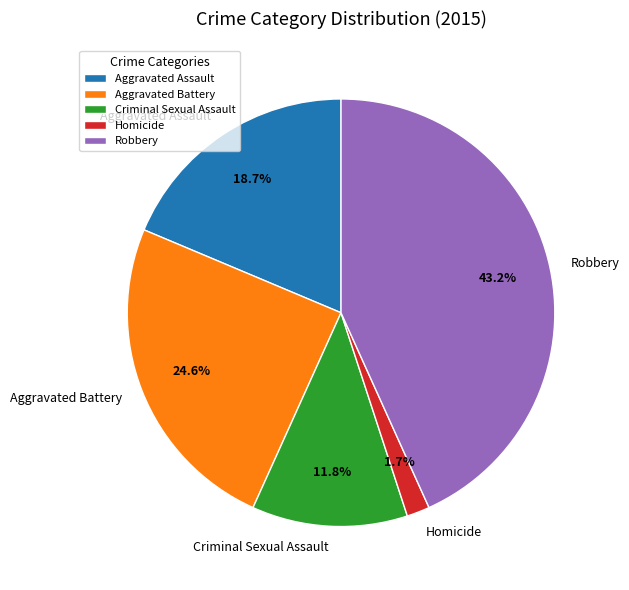

Does any single category account for the majority?

No